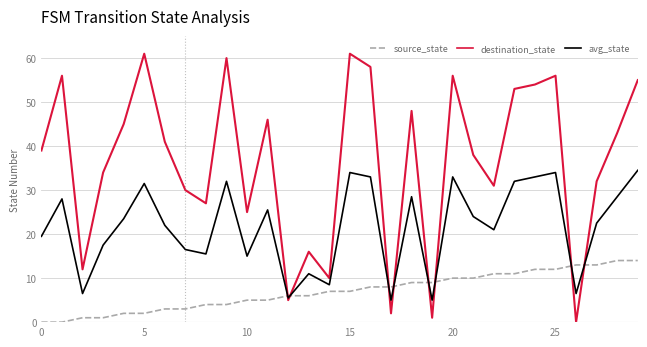

Which series has the widest spread of values?

destination_state